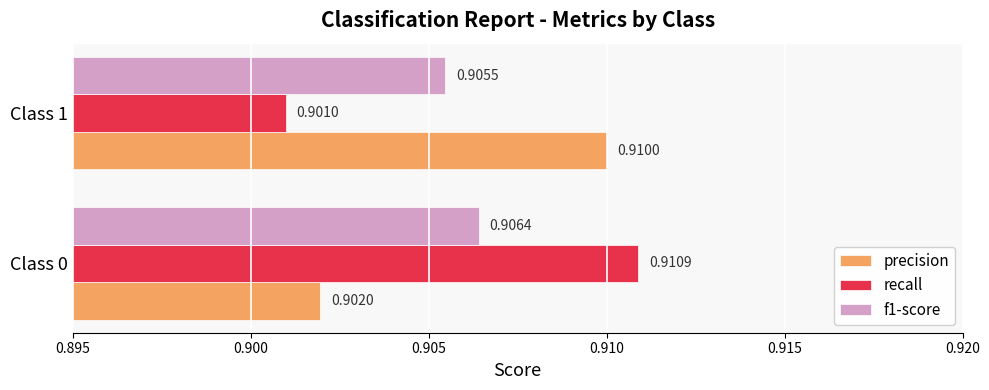

Between Class 0 and Class 1, which series saw the biggest shift?

recall